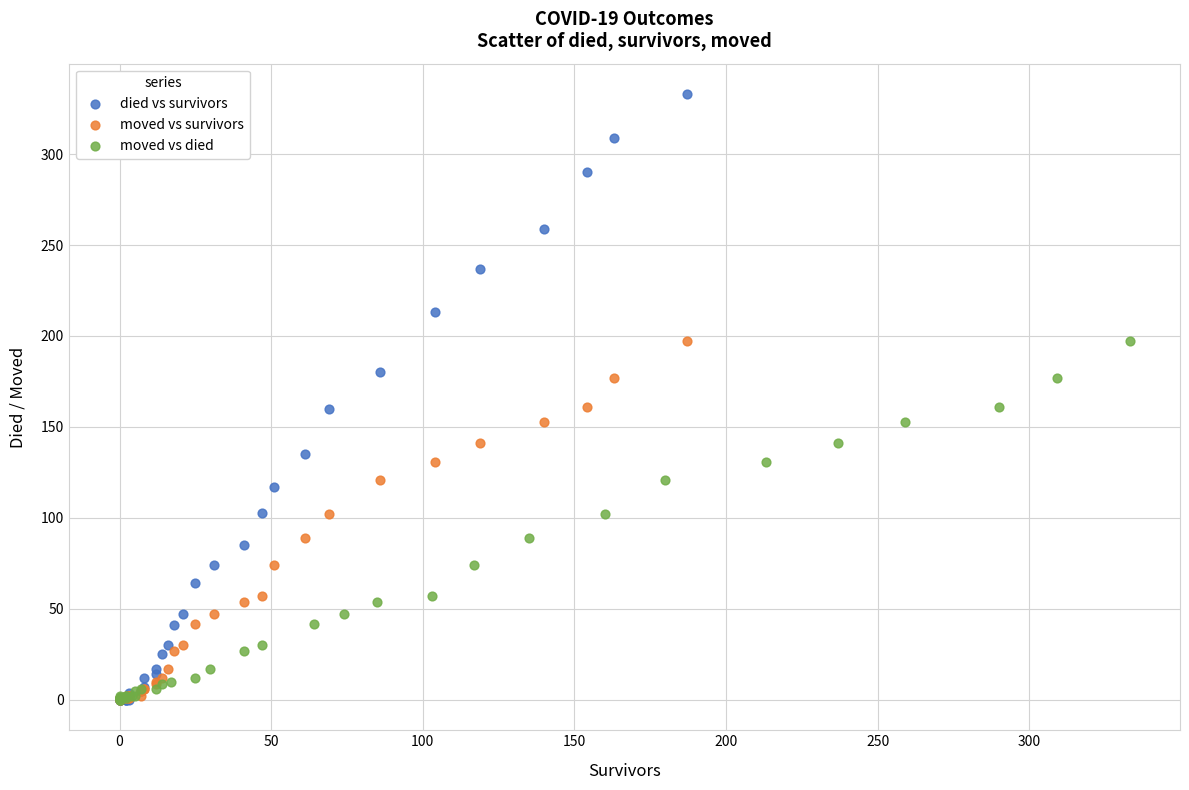

Which series contains the highest Y value?

died vs survivors